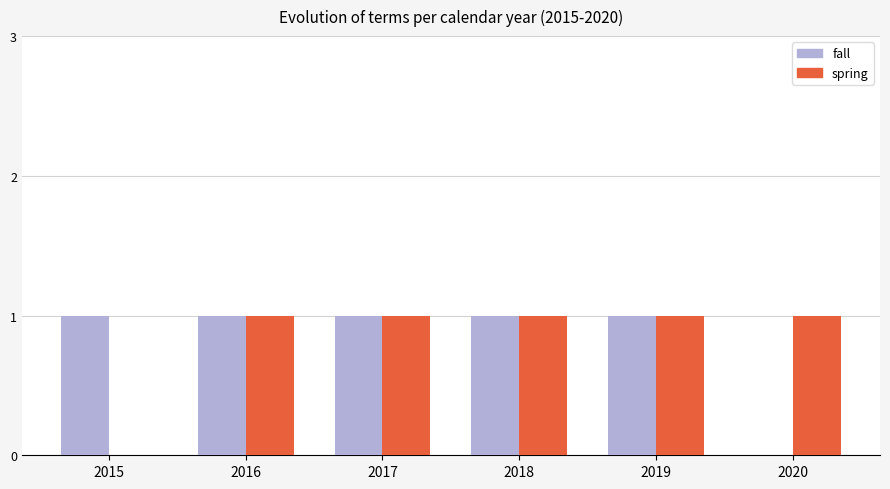

What is the sum of all spring values?

5